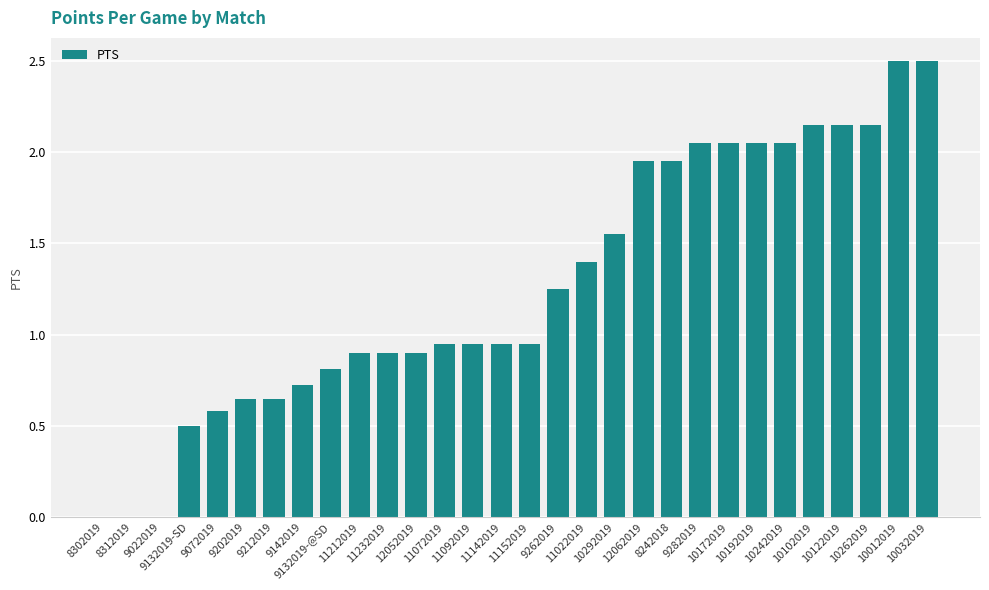

Count the number of data series in this chart.

1